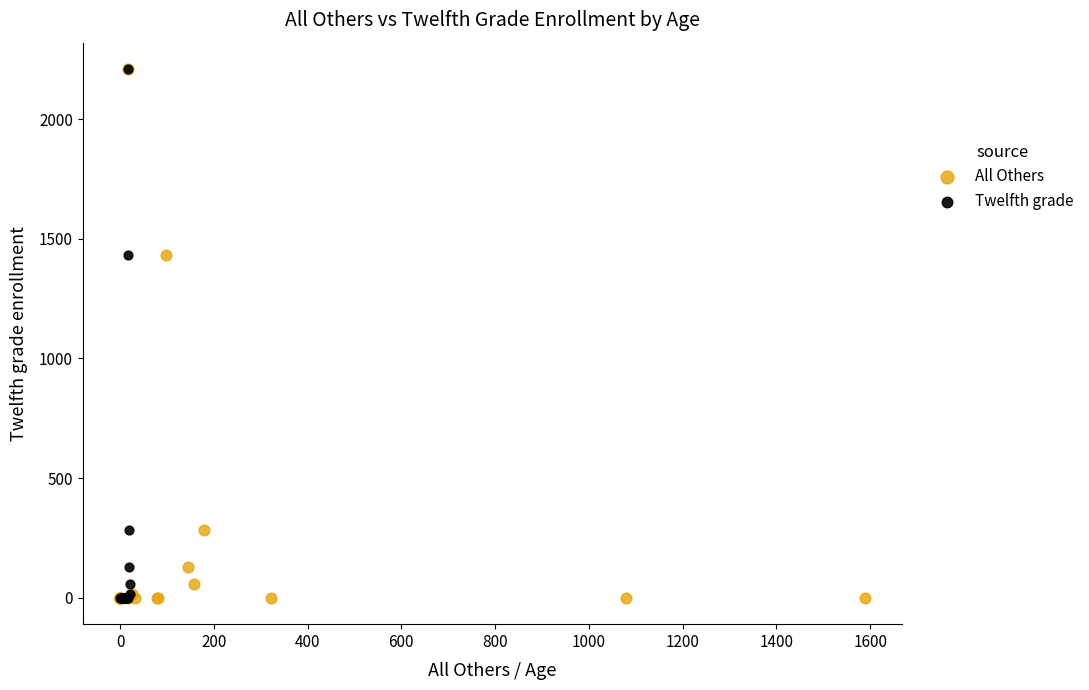

What are all the series names shown in the legend?

All Others, Twelfth grade